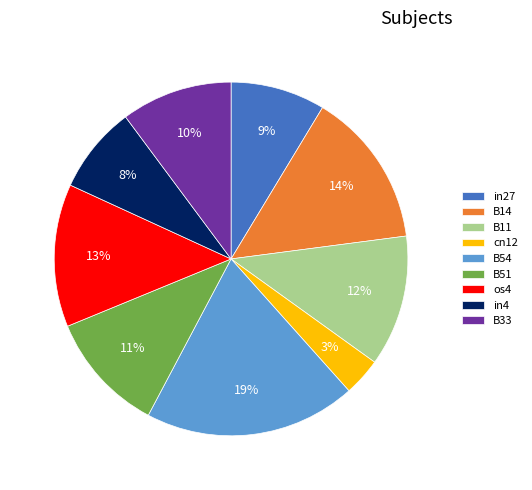

How many slices are in this pie chart?

9